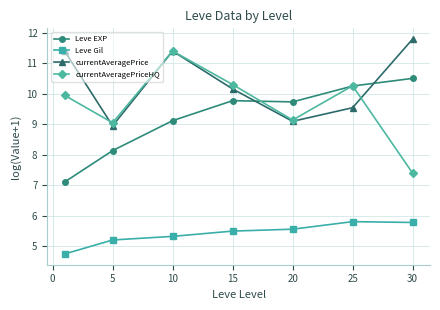

True or false: currentAveragePrice and Leve Gil intersect in this chart.

False